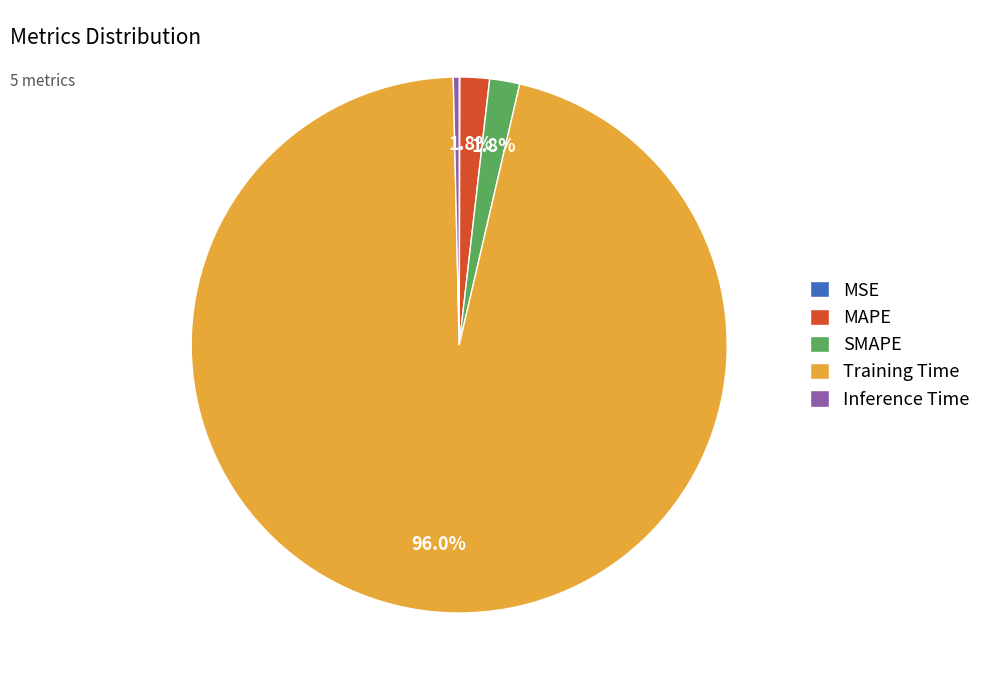

Which category accounts for the majority?

Training Time